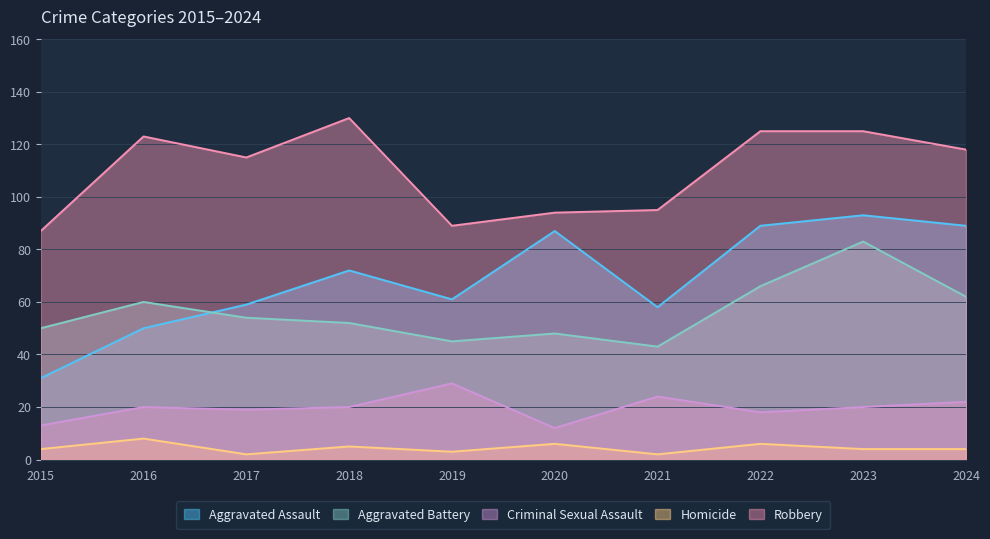

How many data points in Criminal Sexual Assault are less than 20?

4